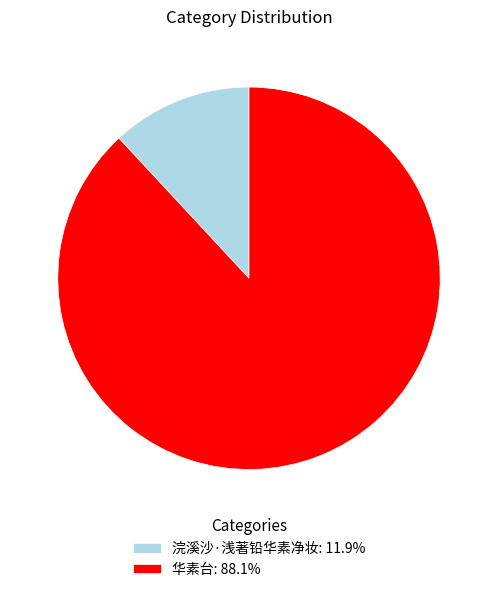

Do 浣溪沙·浅著铅华素净妆 and 华素台 together represent more than half of the pie?

Yes